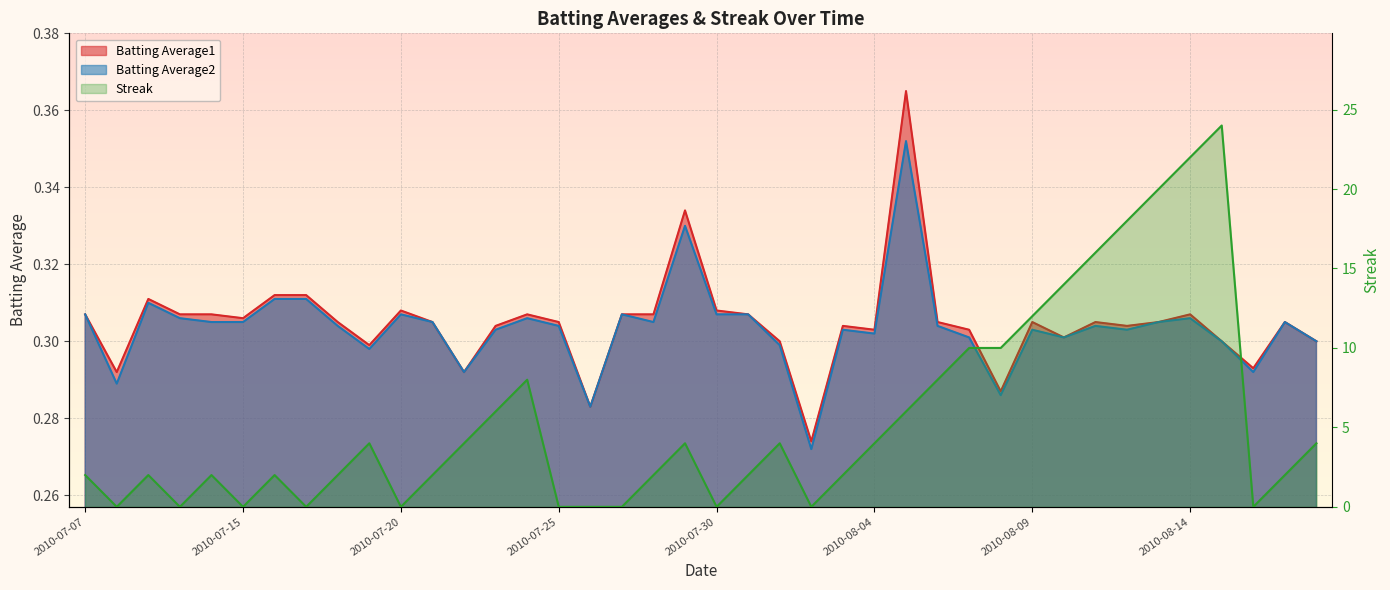

Count the Batting Average2 values in the range 0 to 1.

40